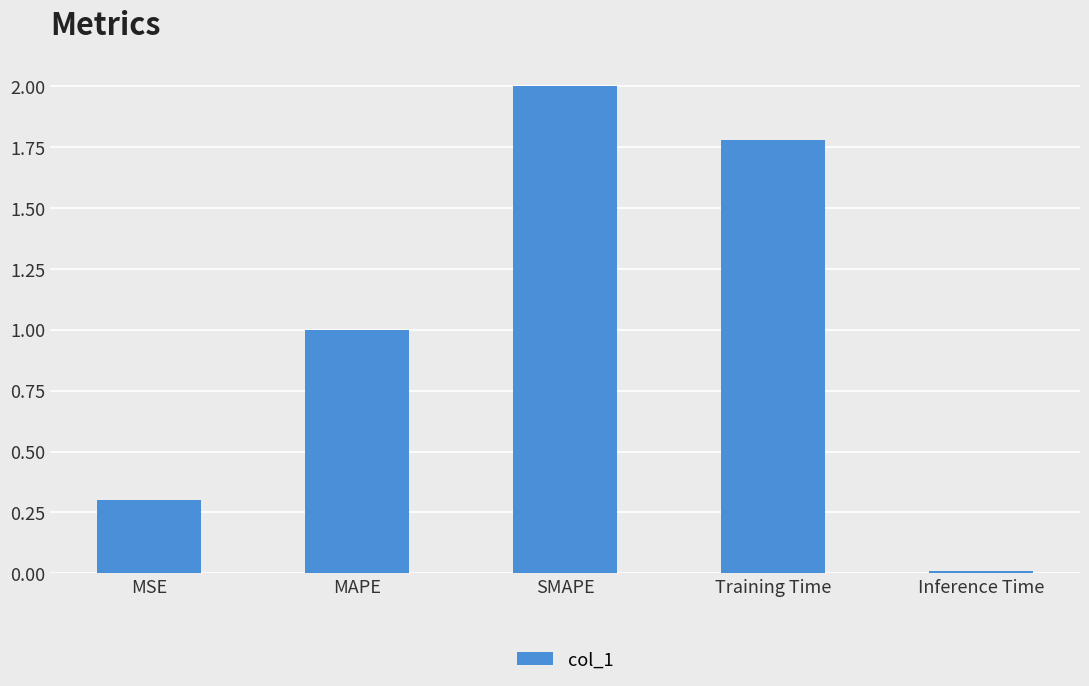

Does the chart contain stacked bars?

No